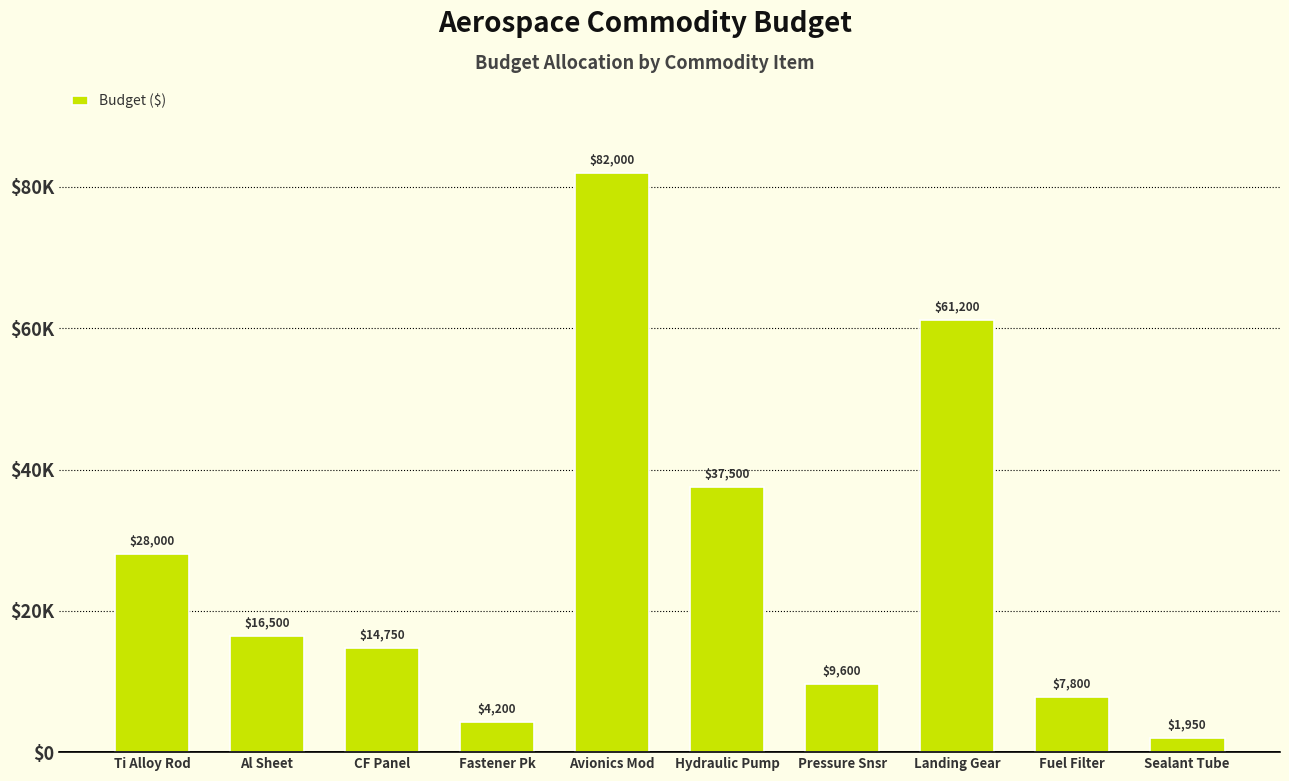

What is the change in value from Al Sheet to Avionics Mod?

+65500